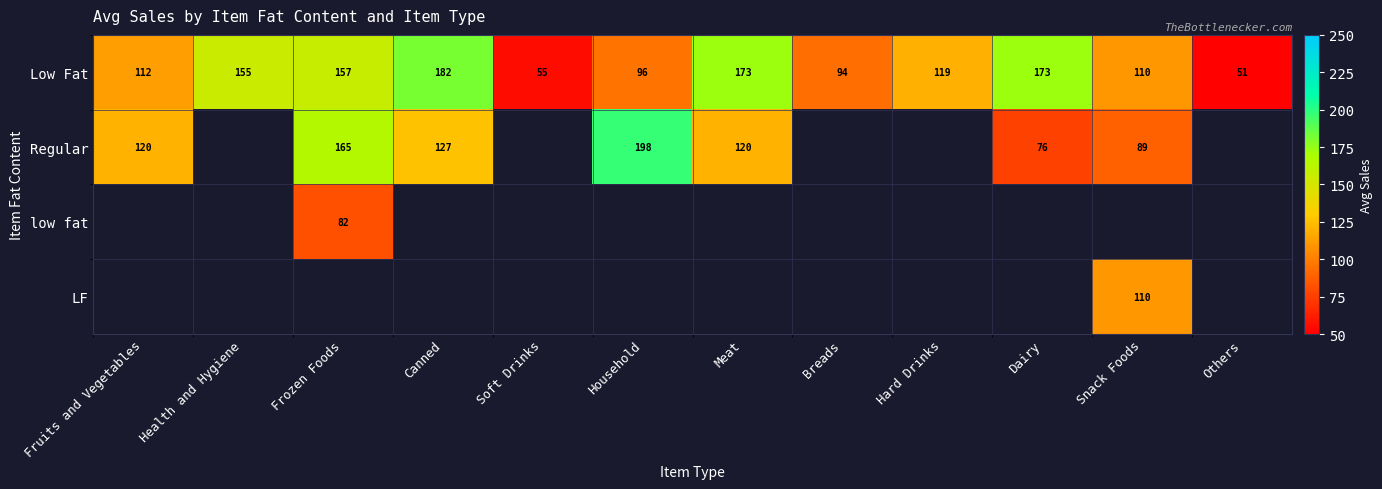

How many categories are shown in the chart?

12